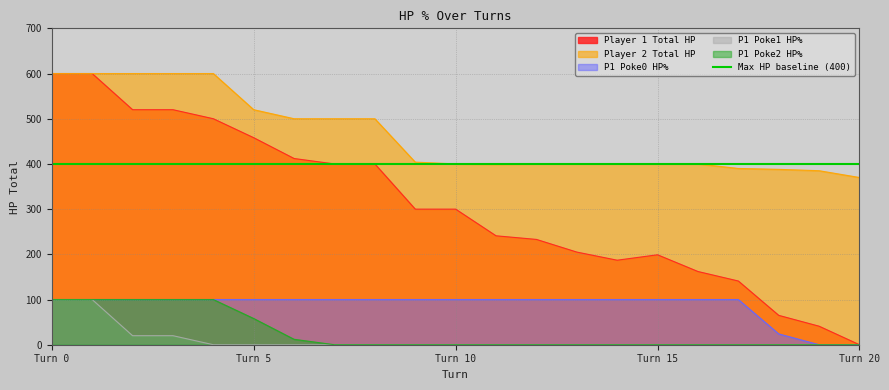

True or false: p1_poke0_hpPercent has a value of 100 at 8.

True